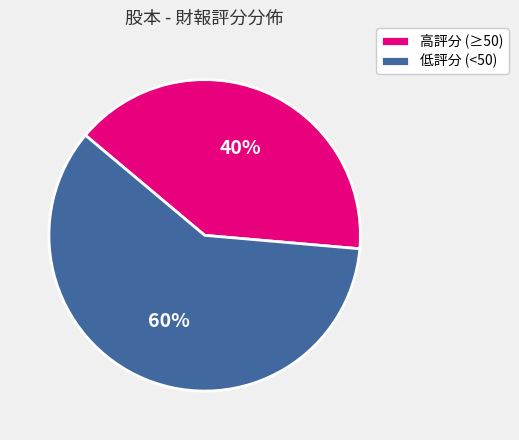

The 低評分 (<50) slice represents 60% of the pie. True or false?

True